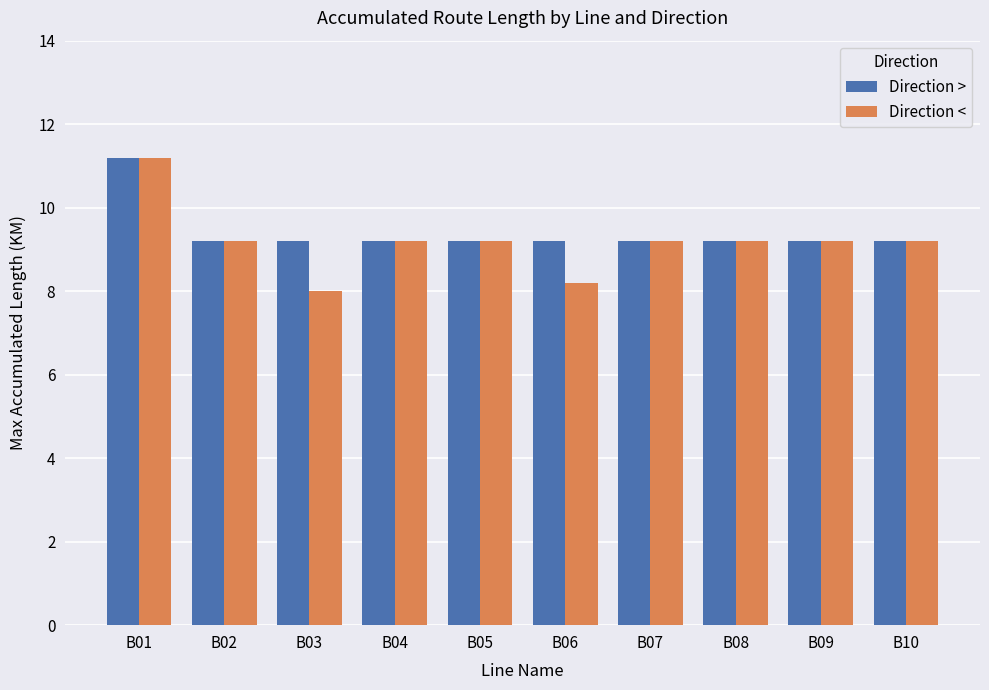

True or false: Direction < has a value of 9.2 at B02.

True